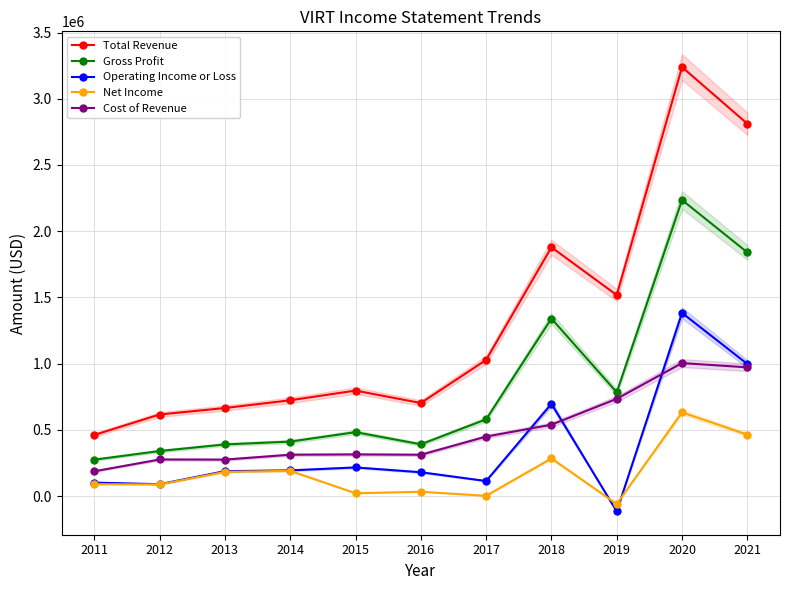

Rank the series by their maximum value, from highest to lowest.

Total Revenue, Gross Profit, Operating Income or Loss, Cost of Revenue, Net Income